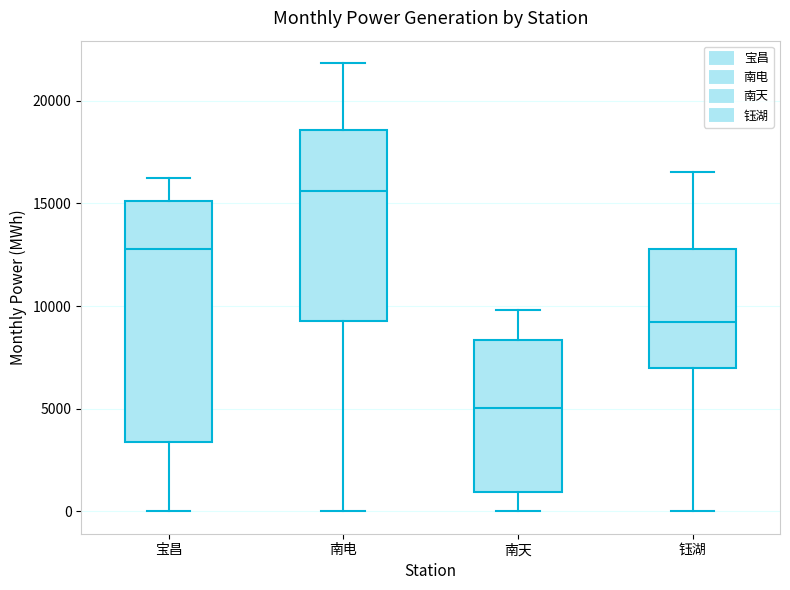

Which box is the tallest, from its lower edge to its upper edge?

宝昌